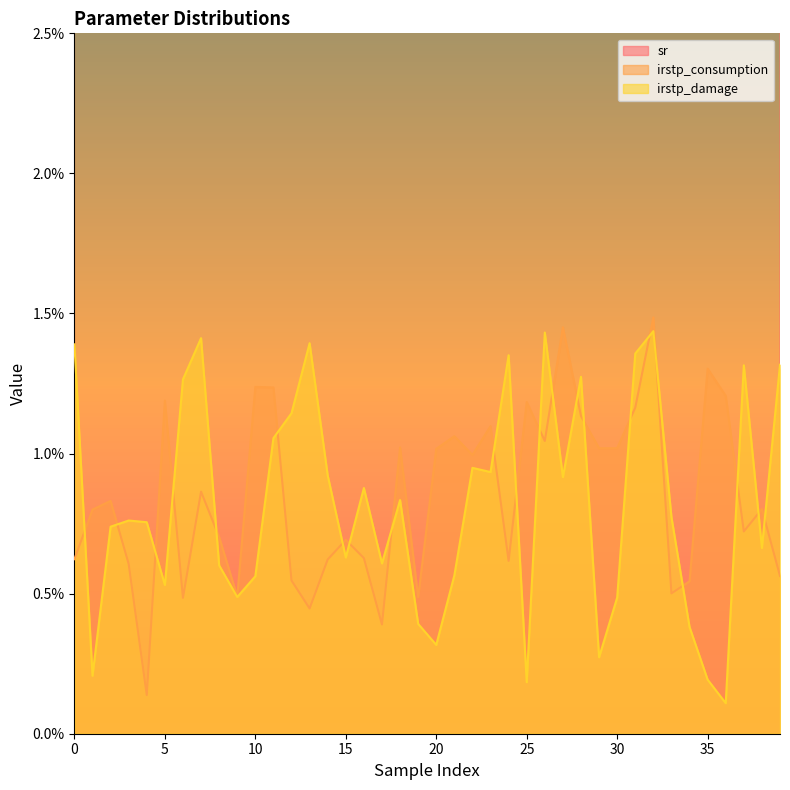

What are all the series names shown in the legend?

sr, irstp_consumption, irstp_damage